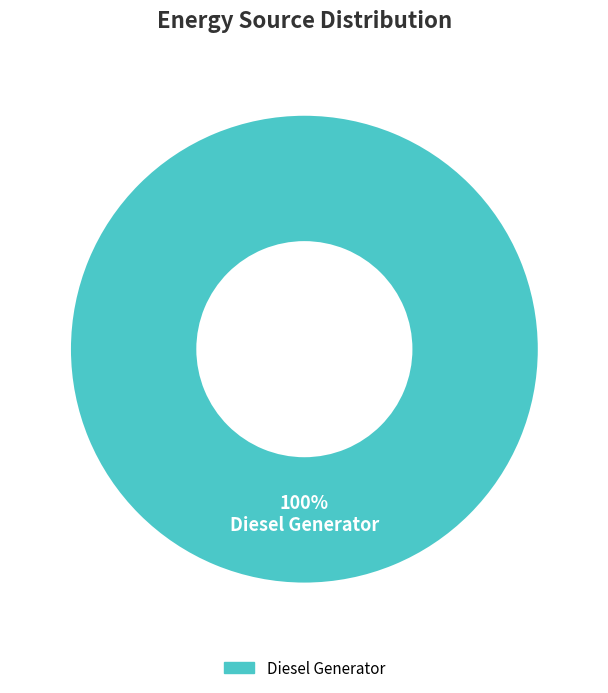

Does Diesel Generator represent more than half of the total?

Yes